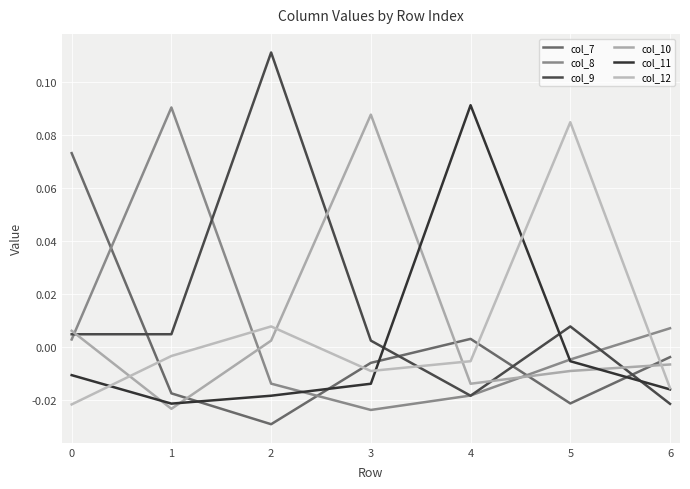

True or false: col_12 and col_8 intersect in this chart.

True